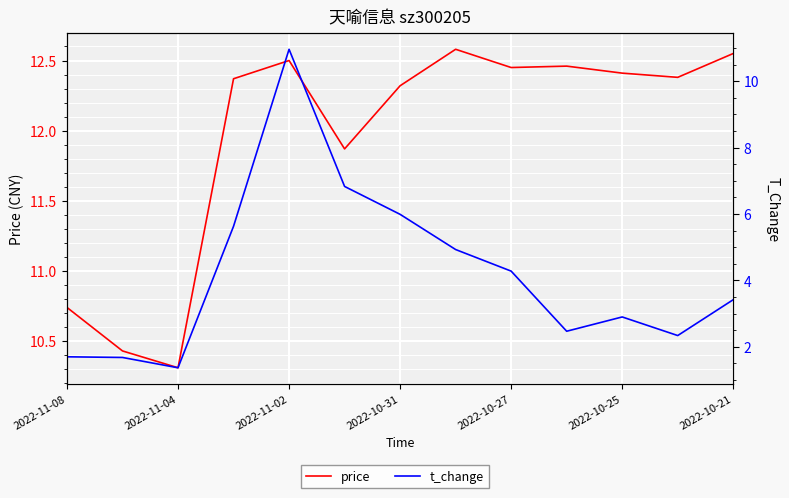

True or false: t_change and price cross at least once.

False